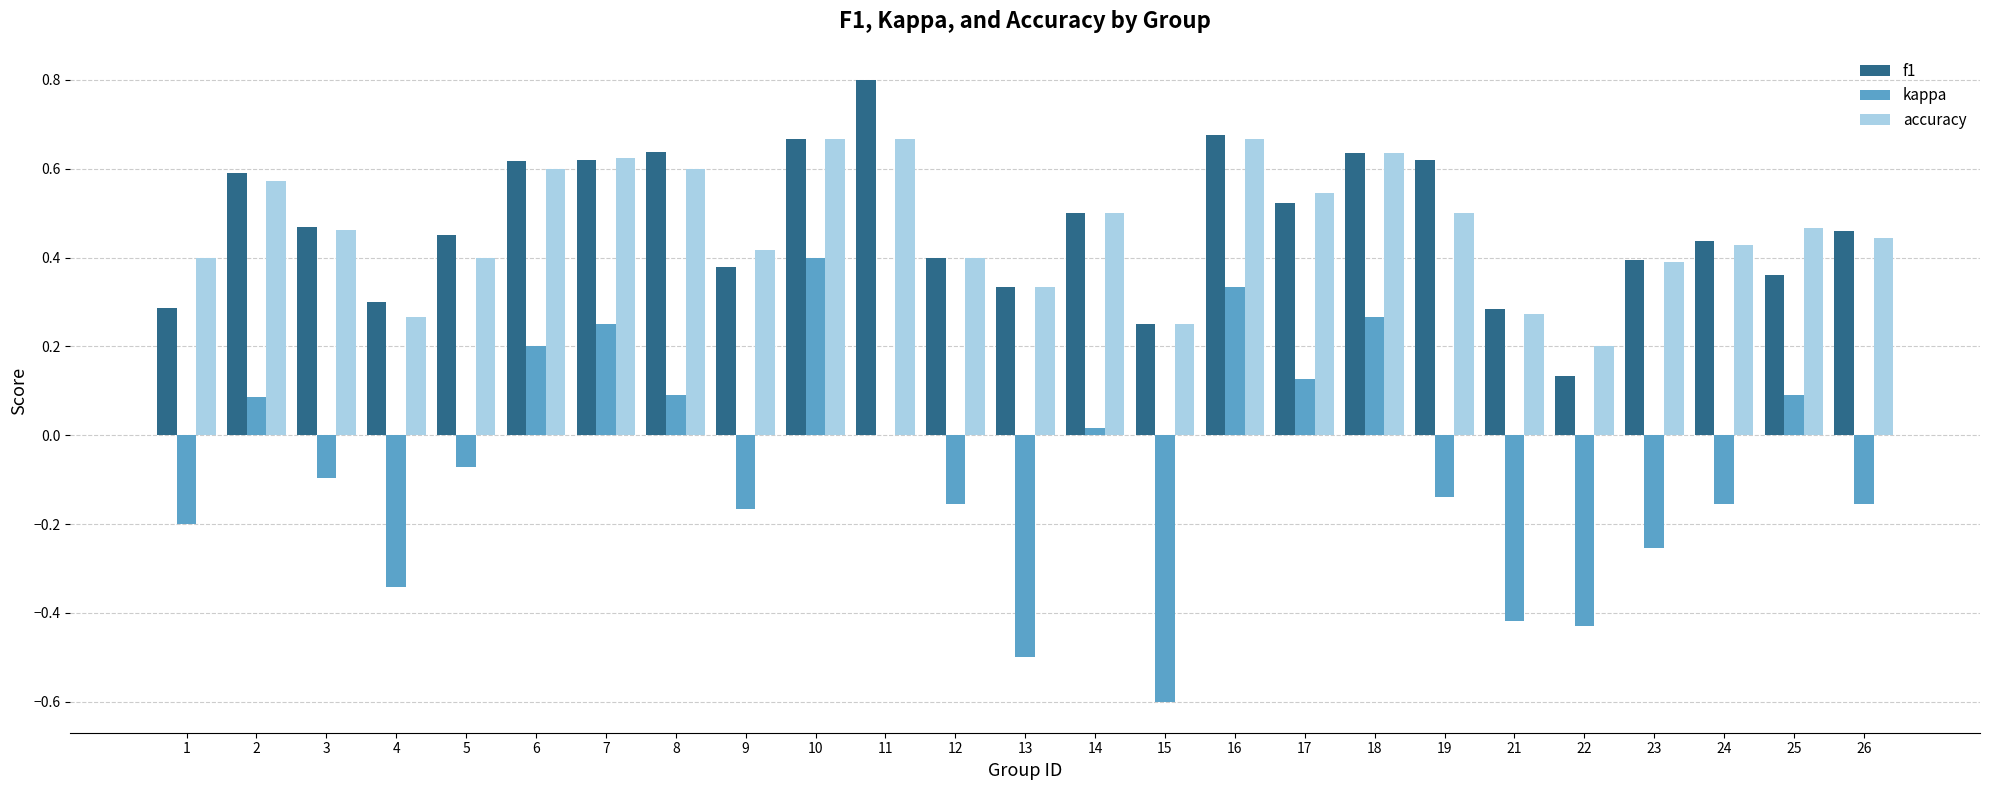

Does the chart contain stacked bars?

No